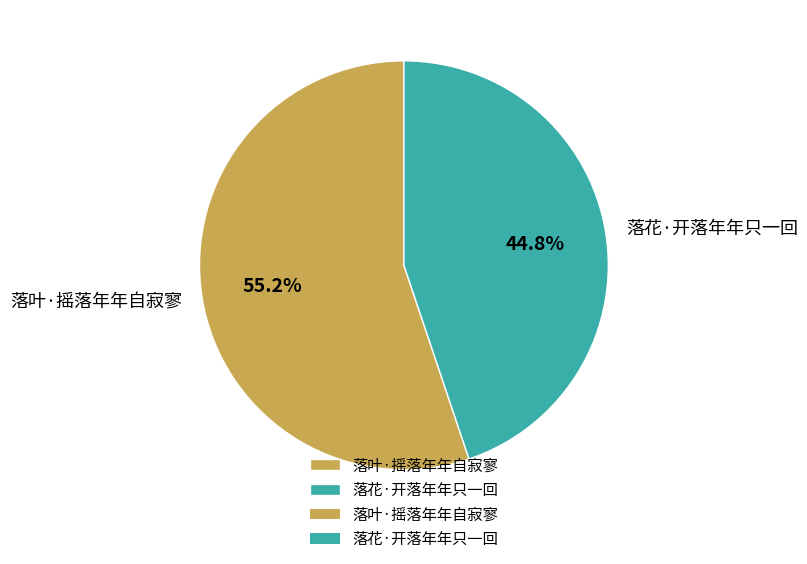

What is the total percentage of 落叶·摇落年年自寂寥 and 落花·开落年年只一回?

100.0%